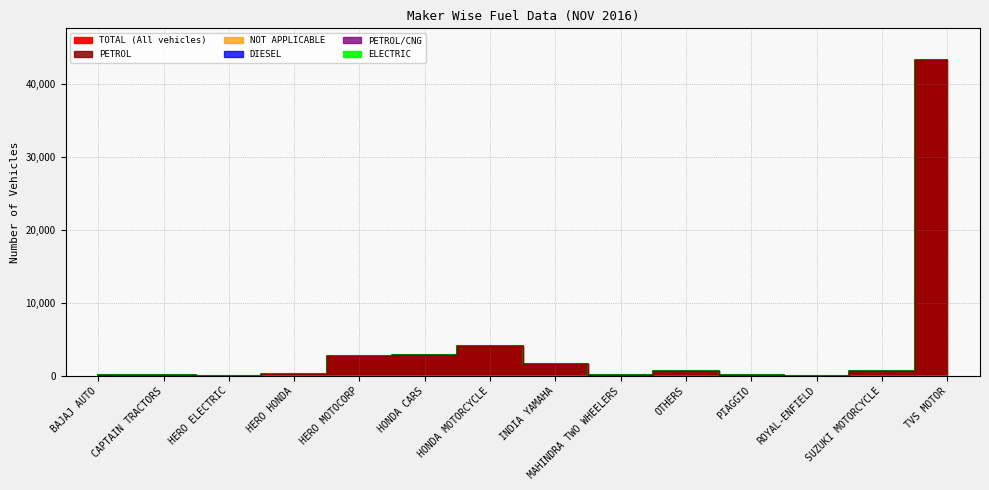

True or false: TOTAL and PETROL/CNG cross at least once.

False